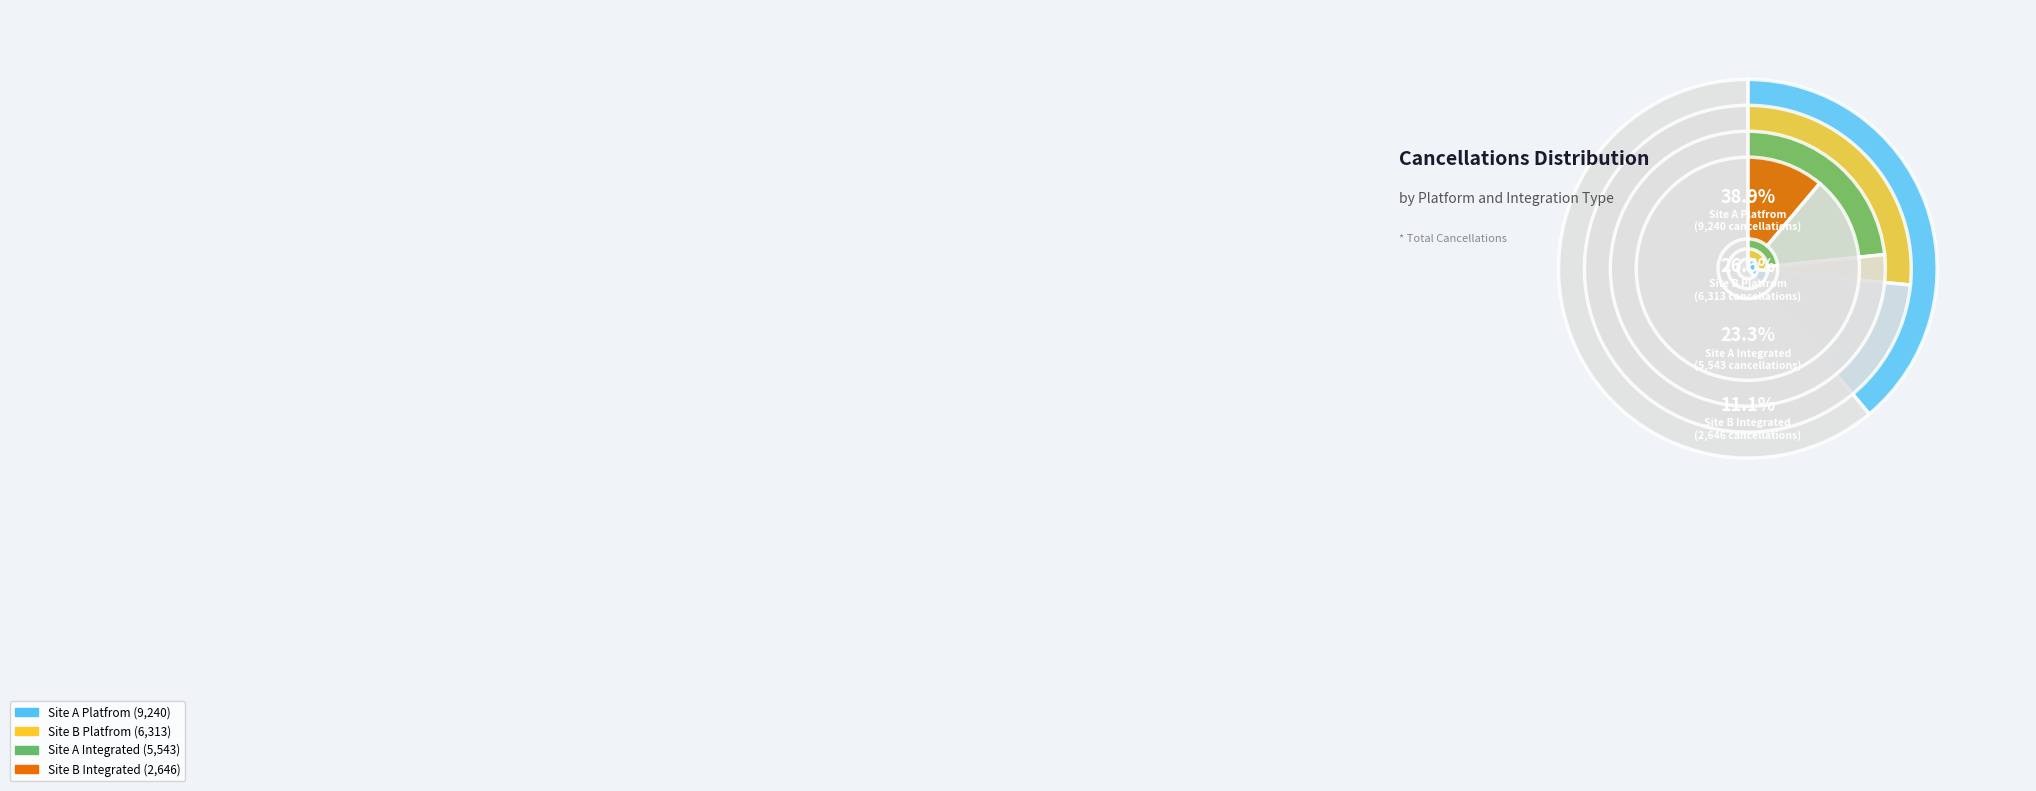

To the nearest percent, what is the combined percentage of Site A Platfrom and Site B Platfrom?

66%